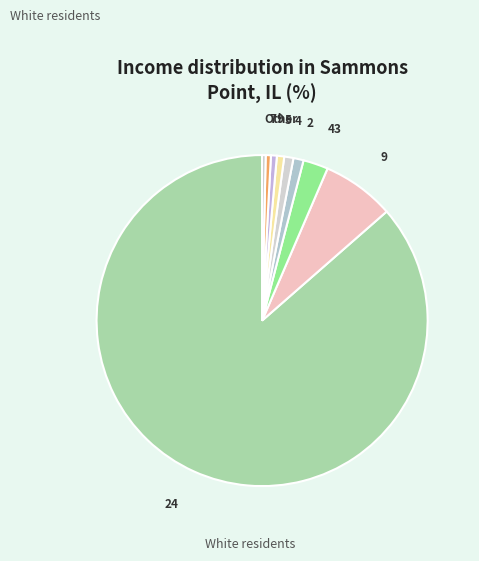

Which slice represents more than half of the pie?

24